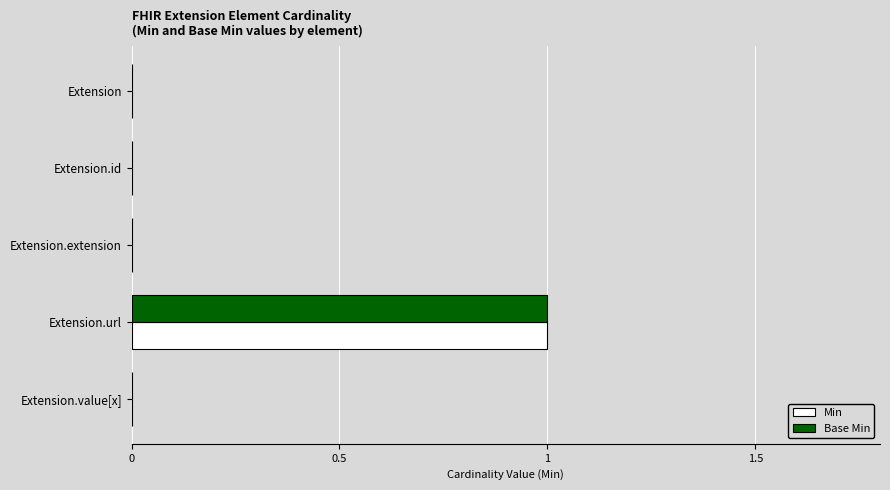

At which label does Base Min reach its peak?

Extension.url